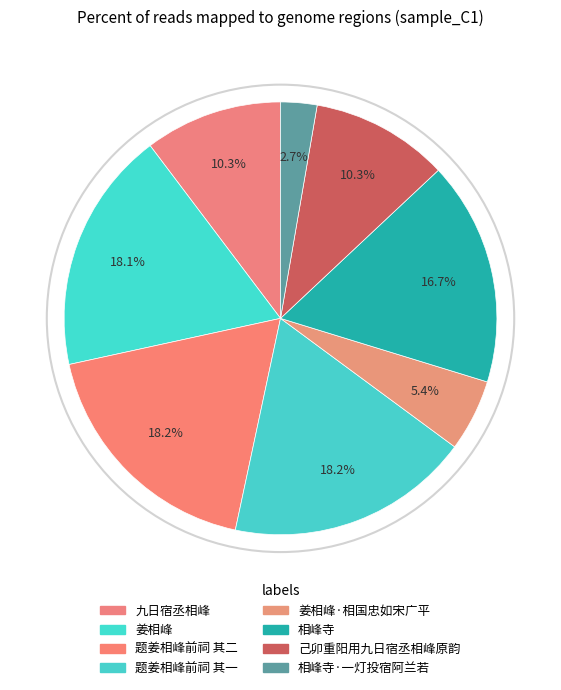

How many segments does this pie chart have?

8